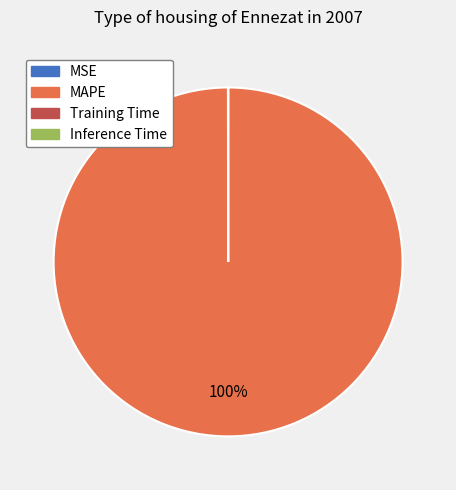

Which slice is the largest?

MAPE